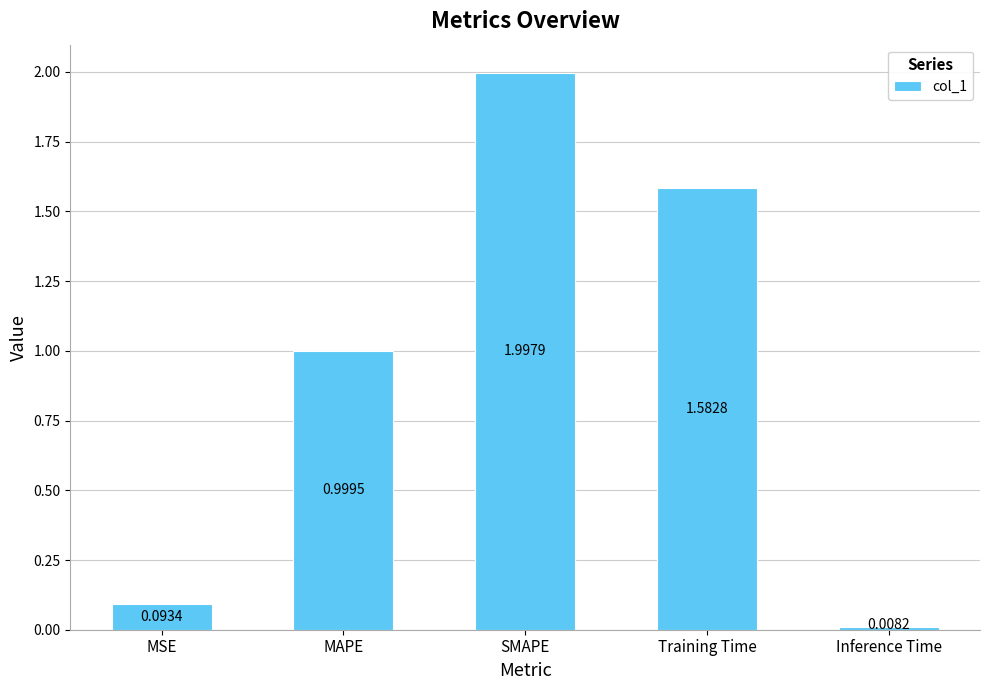

What is the maximum value shown in the chart?

2.0